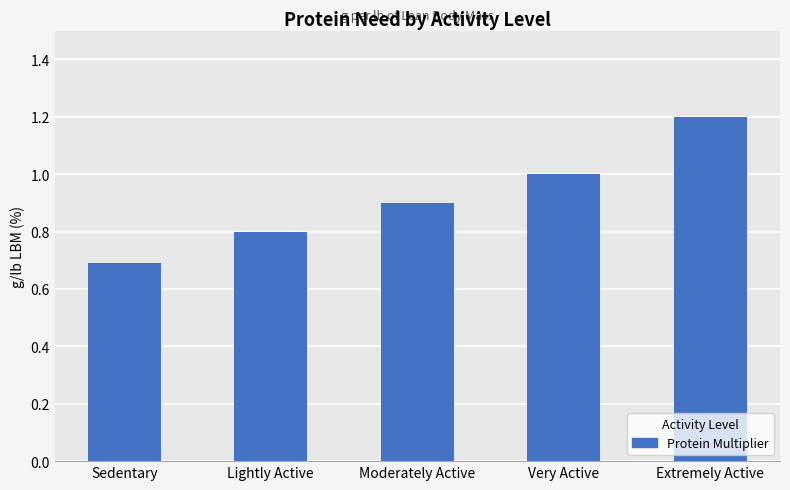

How many categories are shown in the chart?

5